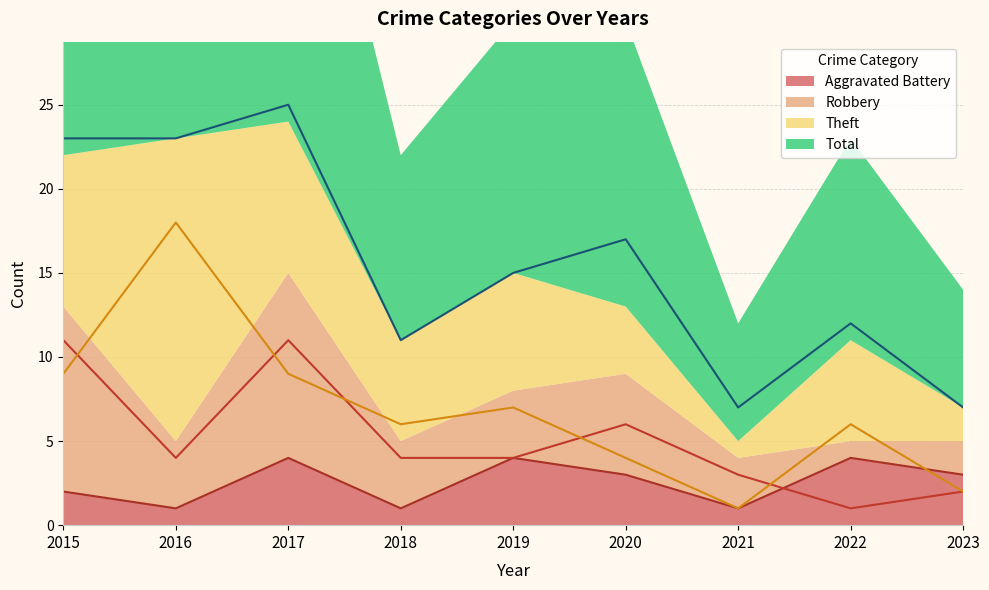

How many interior local peaks does the Aggravated Battery series have?

3